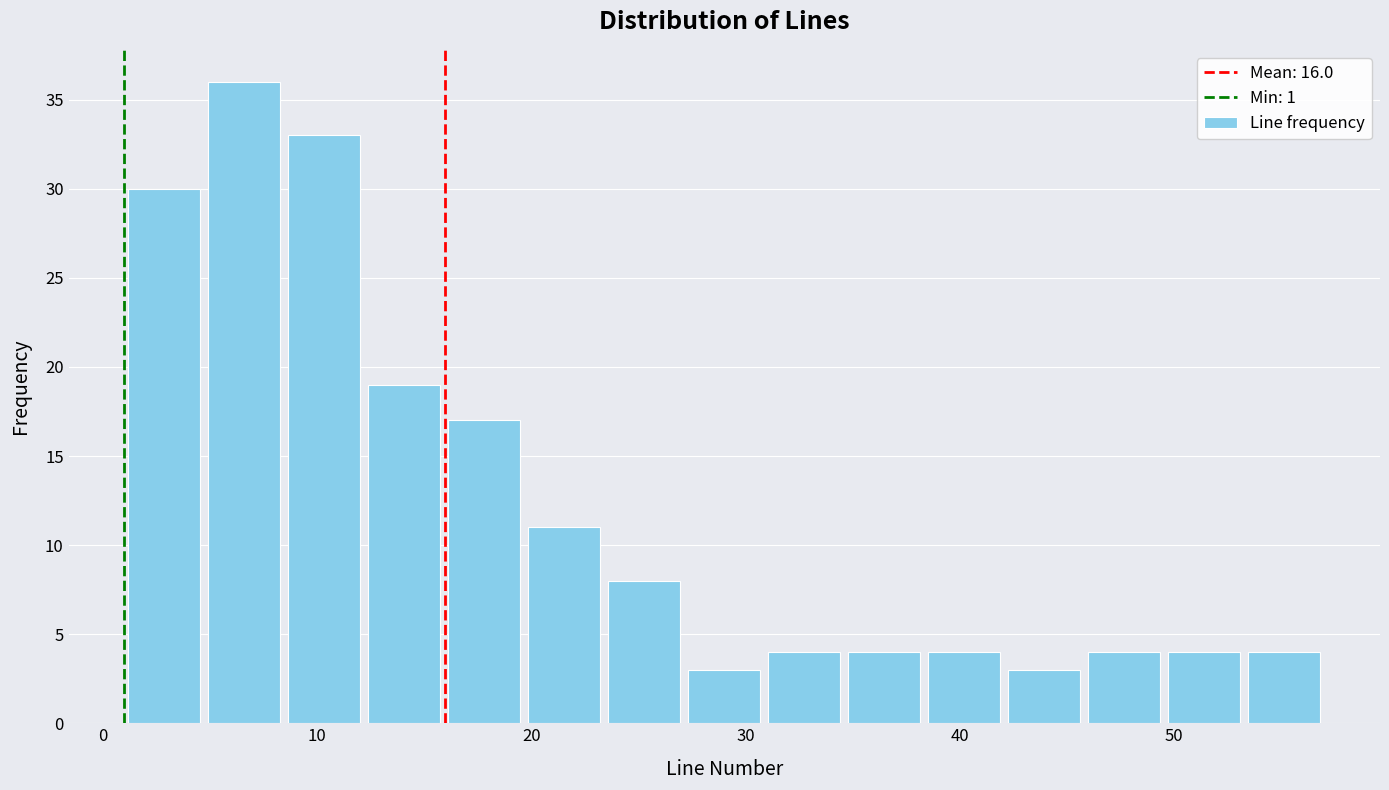

Read against the x-axis, roughly where is the centre of the tallest bar?

7